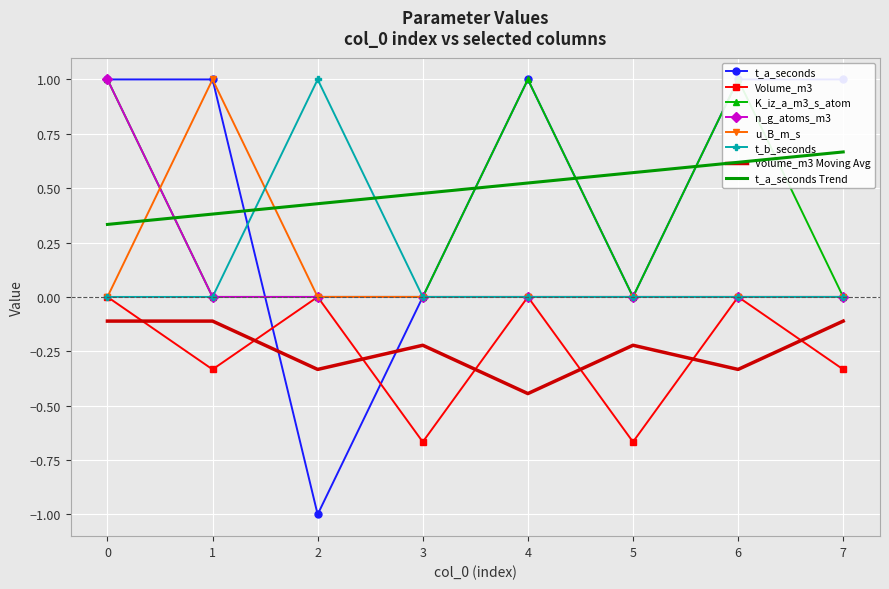

Which category has the lowest value in the Volume_m3 Moving Avg series?

4